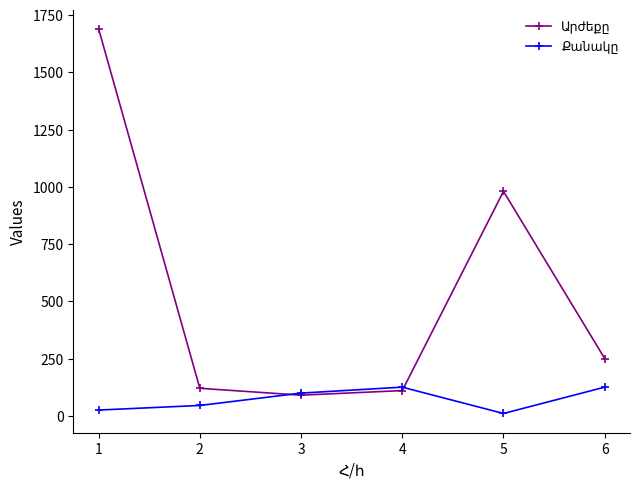

What is the greatest value displayed?

1690